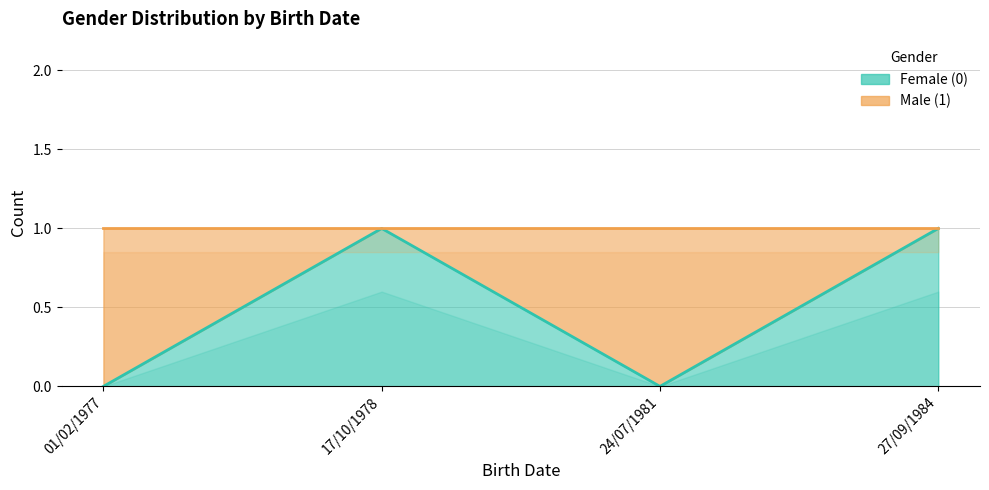

What is the maximum value shown in the chart?

1